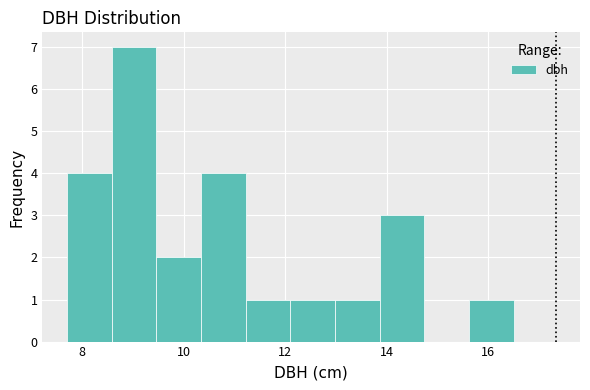

What is the height of the bar covering 12.98 to 13.86 on the x-axis? Neither the bar edges nor the heights are printed on the chart, so give them approximately, as read against the axes.

1